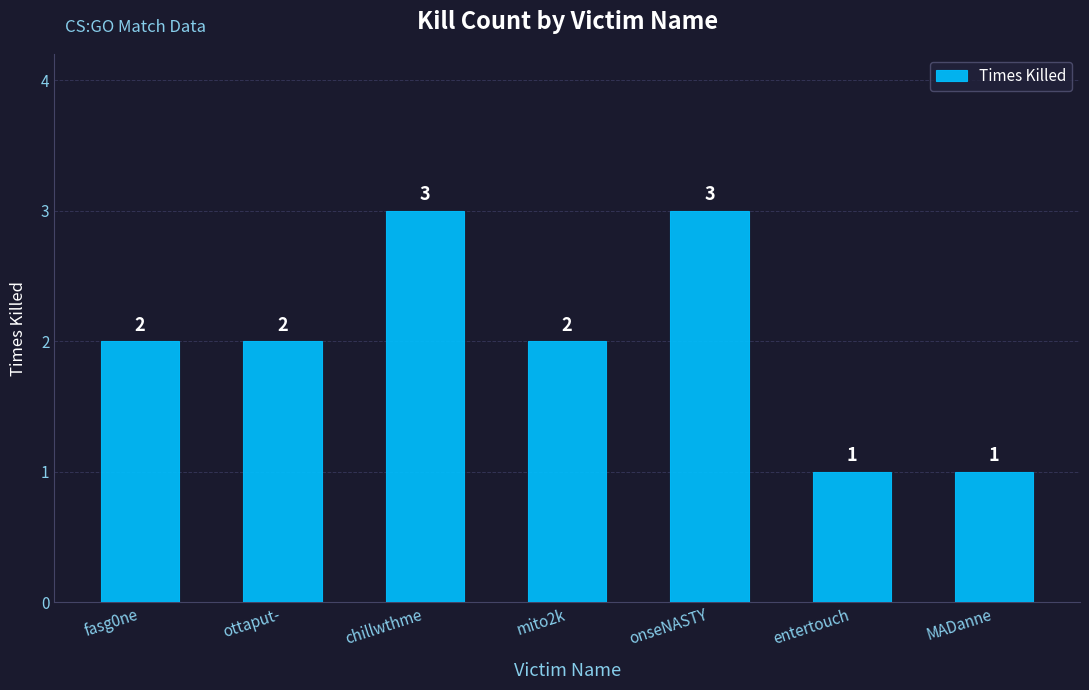

What is the difference between the maximum and minimum values?

2